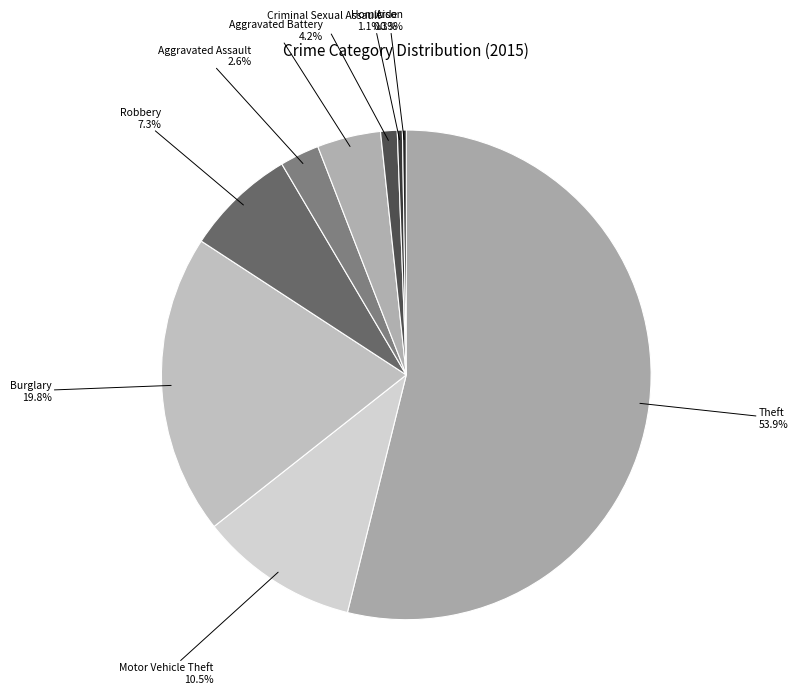

Is there a majority slice in this chart?

Yes